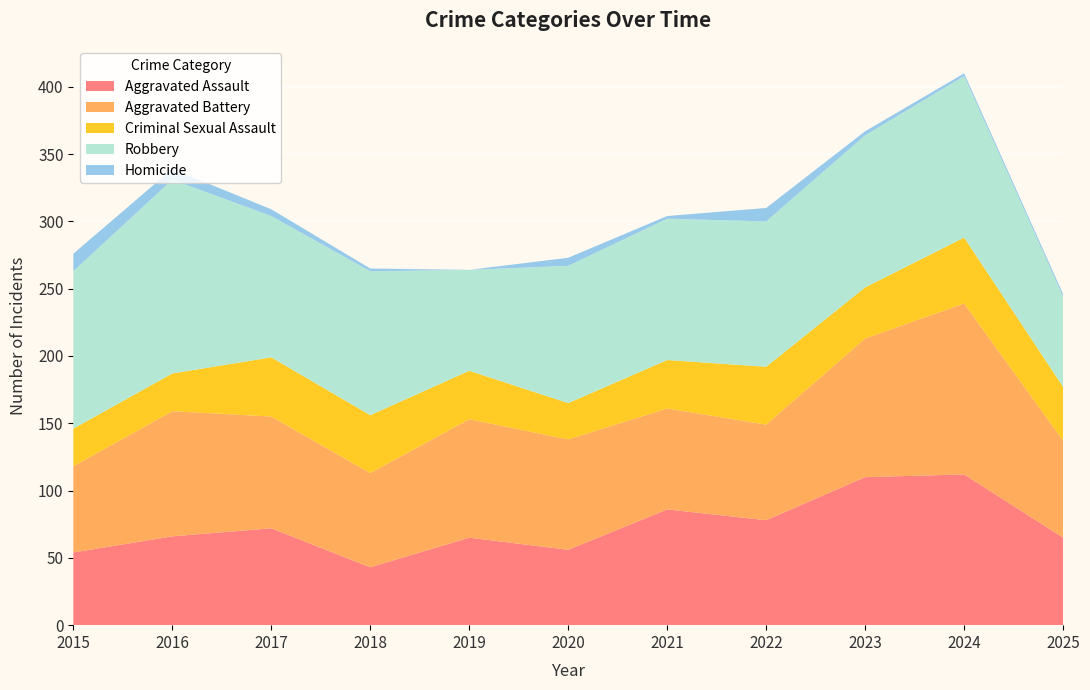

Reading left to right, what are all the values shown in this chart?

Aggravated Assault: 2015=54	2016=66	2017=72	2018=43	2019=65	2020=56	2021=86	2022=78	2023=110	2024=112	2025=65
Aggravated Battery: 2015=64	2016=93	2017=83	2018=70	2019=88	2020=82	2021=75	2022=71	2023=103	2024=127	2025=72
Criminal Sexual Assault: 2015=28	2016=28	2017=44	2018=43	2019=36	2020=27	2021=36	2022=43	2023=38	2024=49	2025=40
Robbery: 2015=117	2016=144	2017=105	2018=107	2019=75	2020=102	2021=105	2022=108	2023=113	2024=120	2025=67
Homicide: 2015=13	2016=8	2017=5	2018=2	2019=0	2020=6	2021=2	2022=10	2023=3	2024=2	2025=2